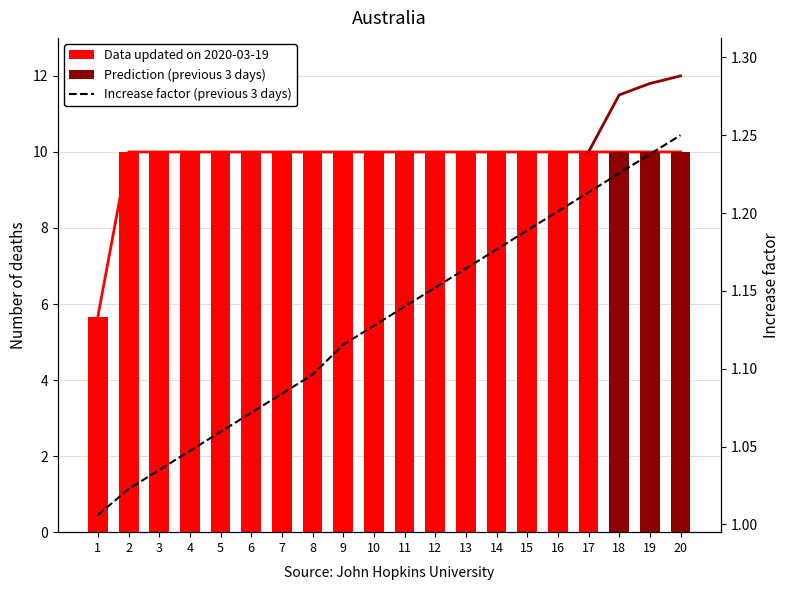

At which category is the sum across all series the highest?

20